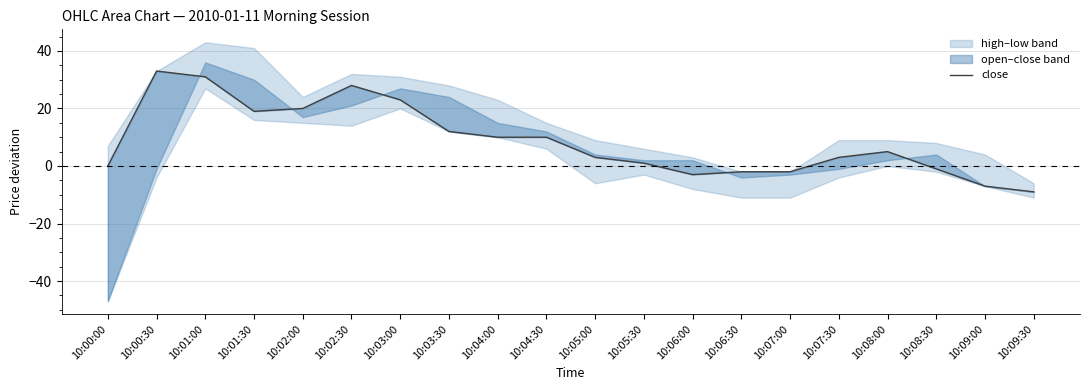

Reading left to right, transcribe all the data shown in this chart.

10:00:00=0	10:00:30=33	10:01:00=31	10:01:30=19	10:02:00=20	10:02:30=28	10:03:00=23	10:03:30=12	10:04:00=10	10:04:30=10	10:05:00=3	10:05:30=1	10:06:00=-3	10:06:30=-2	10:07:00=-2	10:07:30=3	10:08:00=5	10:08:30=-1	10:09:00=-7	10:09:30=-9